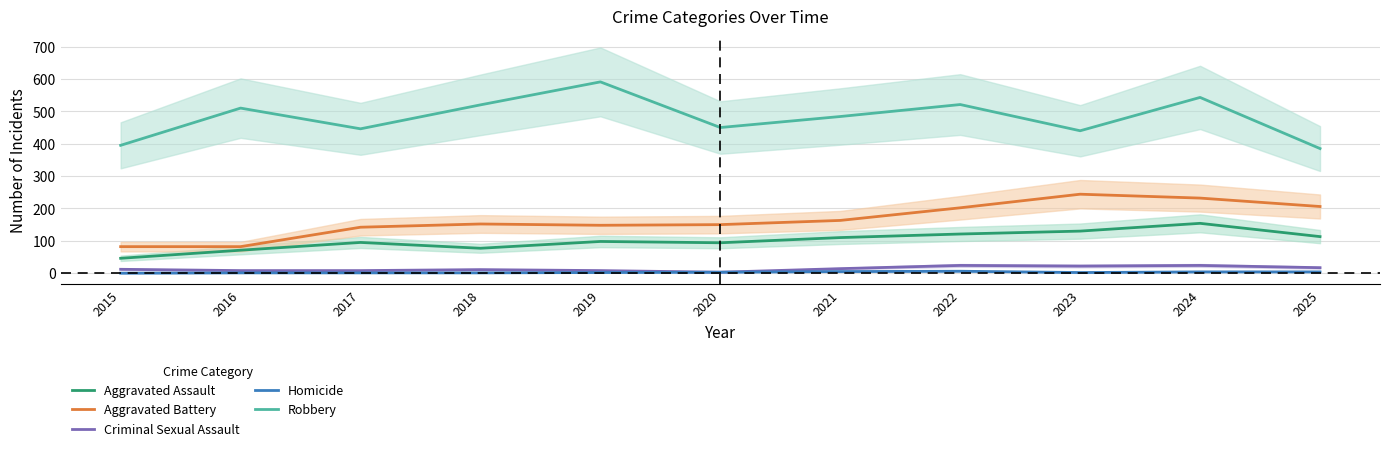

At how many categories does at least one series exceed 222?

11